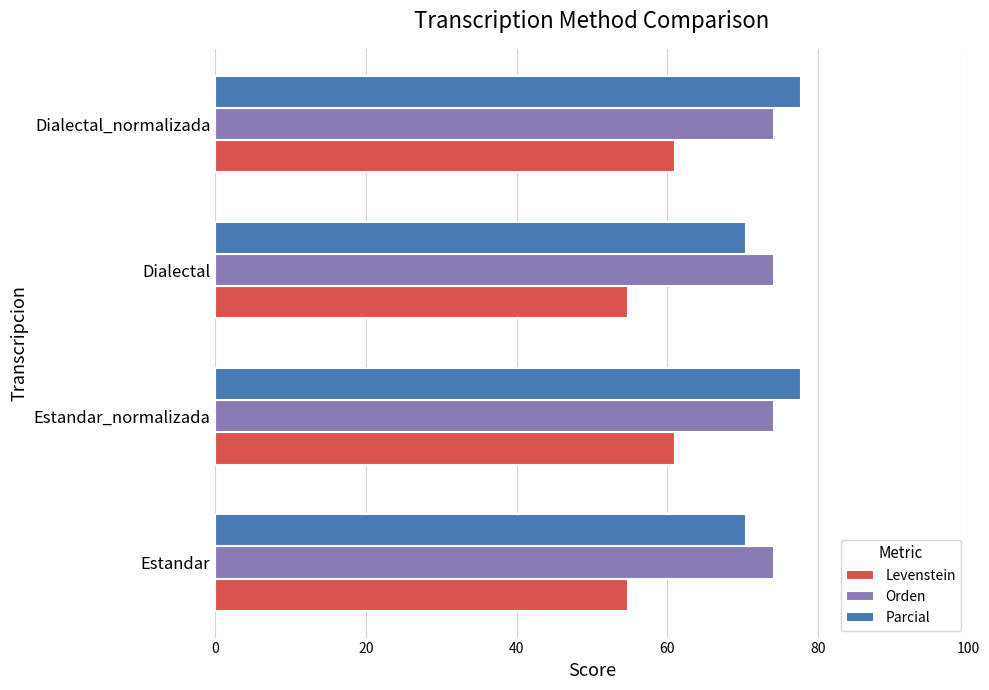

What is the difference between the highest and lowest values at Dialectal_normalizada?

16.8